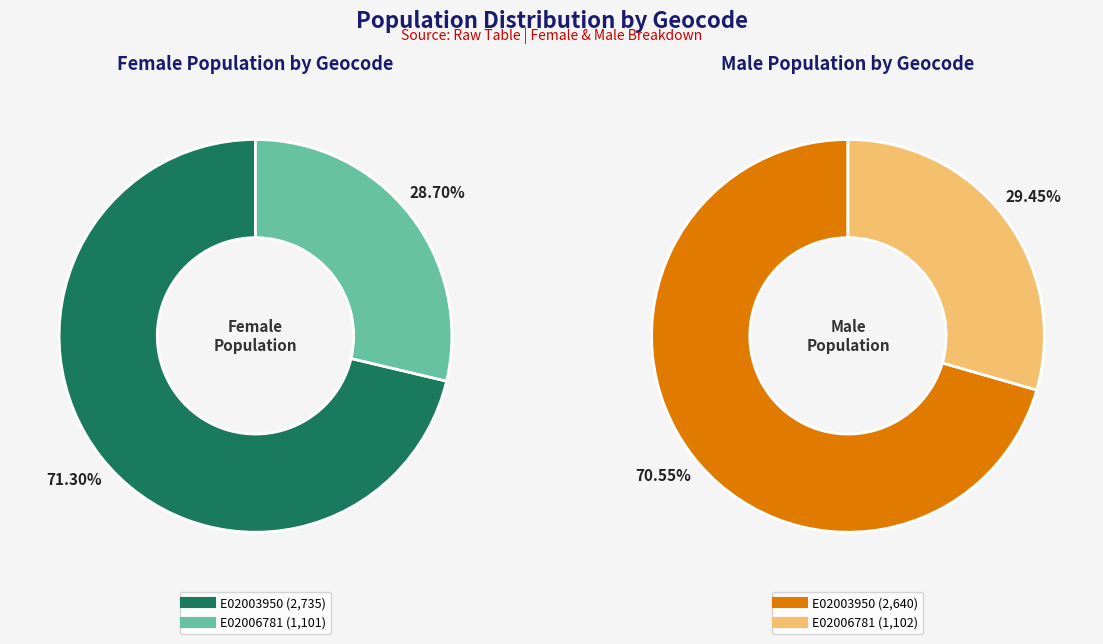

What is the difference between the highest and lowest values at E02003950?

95